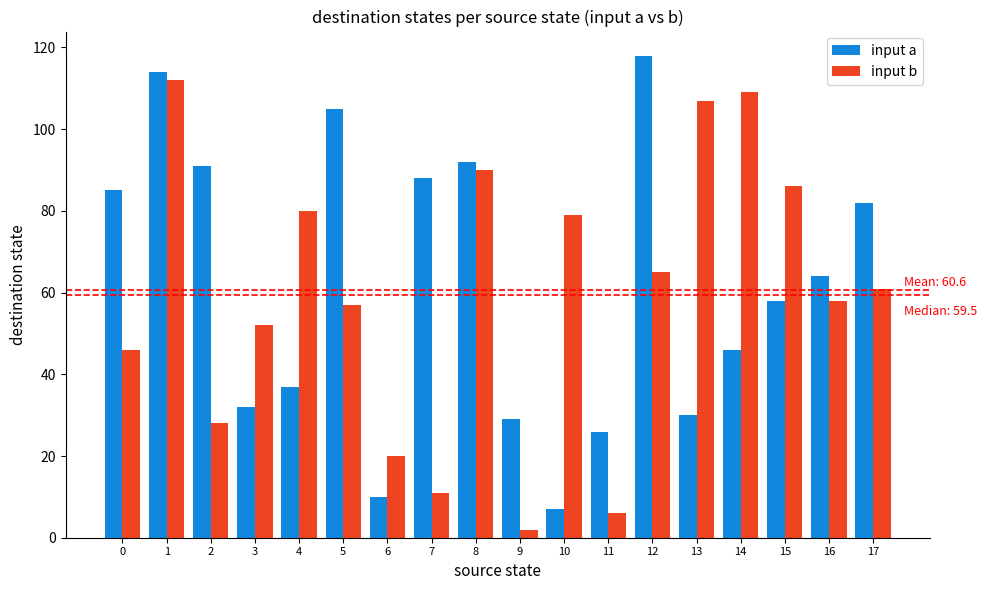

What is the minimum value for input b?

2